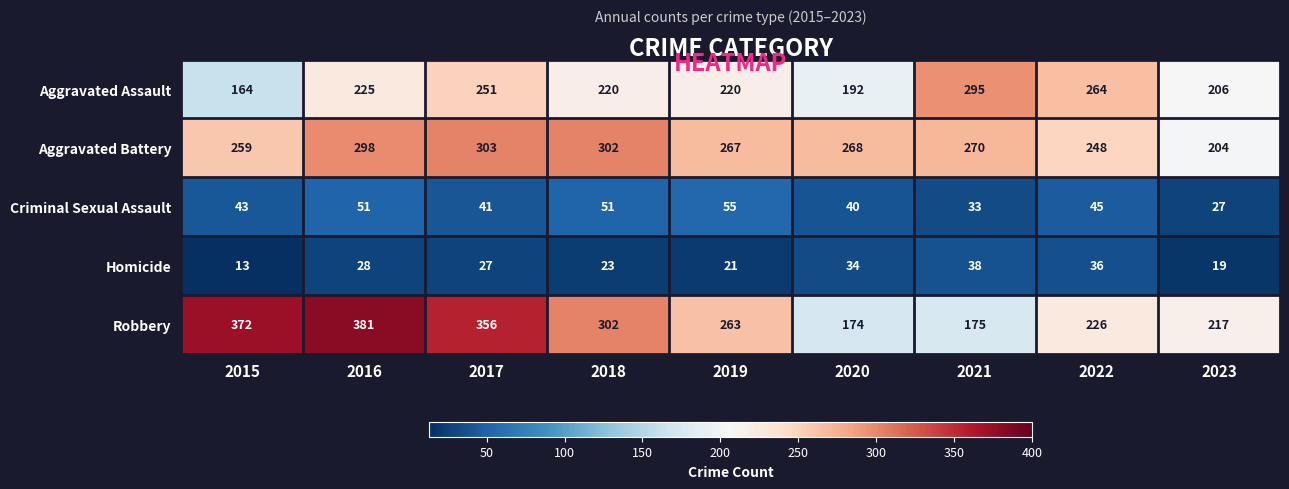

Count the number of data series in this chart.

5